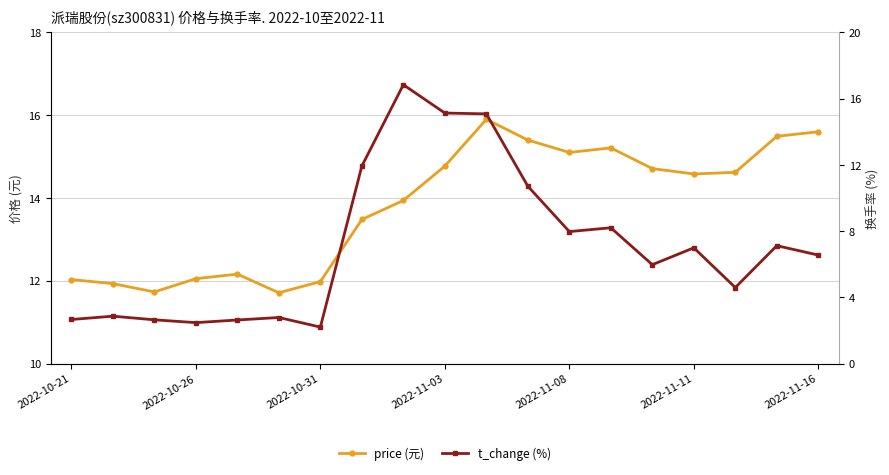

True or false: price has a value of 20.7 at 2022-11-03.

False